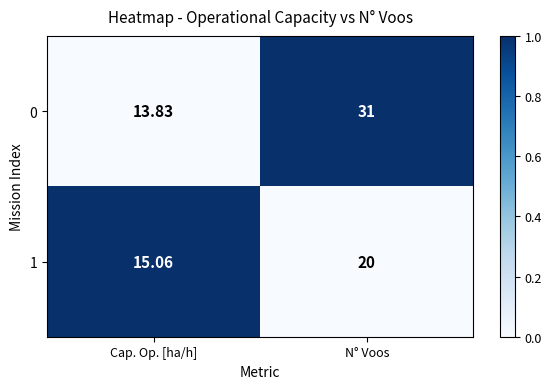

Rank the categories by 1 value from highest to lowest.

N° Voos, Cap. Op. [ha/h]